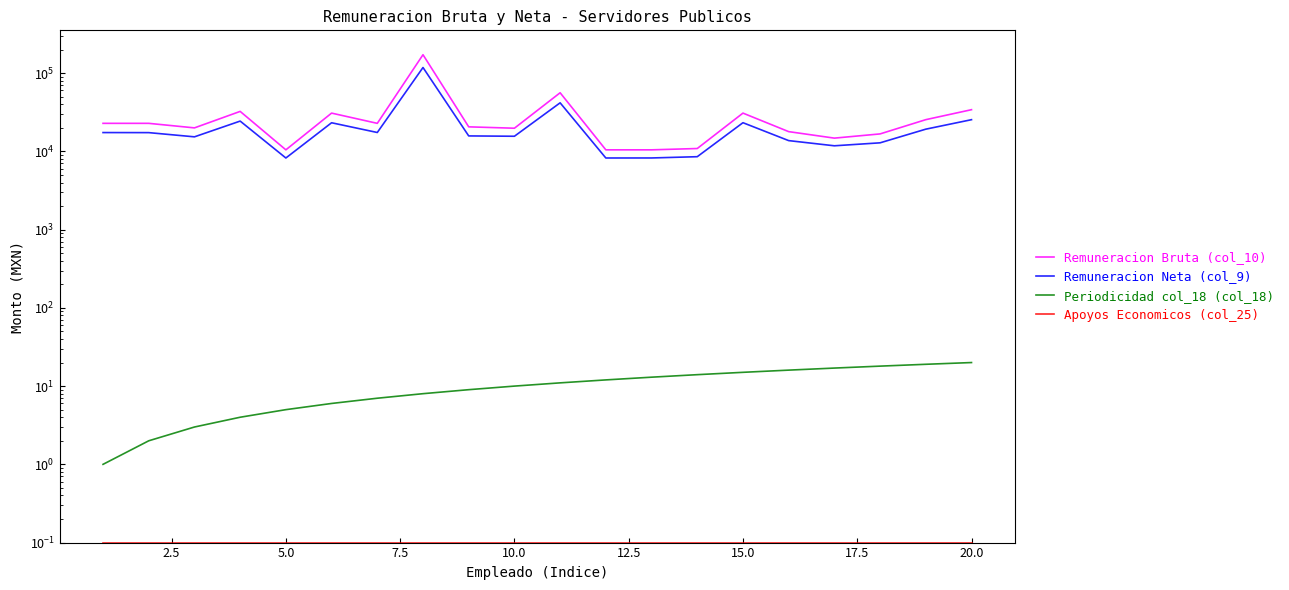

How many lines are shown in the chart?

4